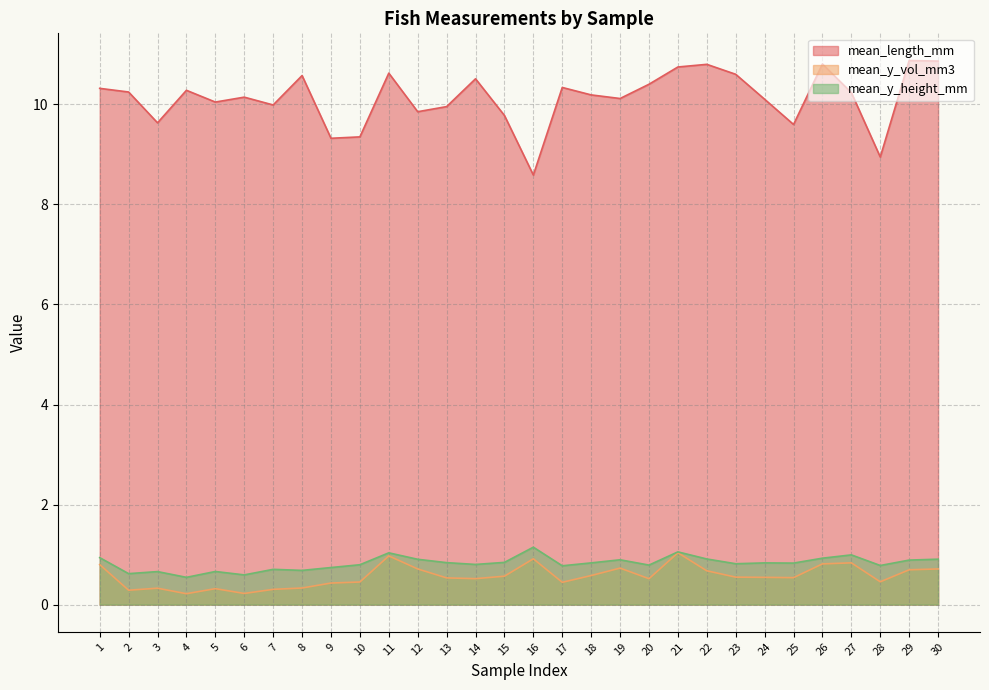

Reading left to right, list all the values displayed in this chart.

mean_length_mm: 1=10.3	2=10.2	3=9.6	4=10.3	5=10.0	6=10.1	7=10.0	8=10.6	9=9.3	10=9.3	11=10.6	12=9.9	13=10.0	14=10.5	15=9.8	16=8.6	17=10.3	18=10.2	19=10.1	20=10.4	21=10.7	22=10.8	23=10.6	24=10.1	25=9.6	26=10.8	27=10.2	28=8.9	29=10.9	30=10.9
mean_y_vol_mm3: 1=0.8	2=0.3	3=0.3	4=0.2	5=0.3	6=0.2	7=0.3	8=0.3	9=0.4	10=0.5	11=1.0	12=0.7	13=0.5	14=0.5	15=0.6	16=0.9	17=0.4	18=0.6	19=0.7	20=0.5	21=1.0	22=0.7	23=0.5	24=0.5	25=0.5	26=0.8	27=0.8	28=0.5	29=0.7	30=0.7
mean_y_height_mm: 1=0.9	2=0.6	3=0.7	4=0.5	5=0.7	6=0.6	7=0.7	8=0.7	9=0.7	10=0.8	11=1.0	12=0.9	13=0.8	14=0.8	15=0.8	16=1.1	17=0.8	18=0.8	19=0.9	20=0.8	21=1.1	22=0.9	23=0.8	24=0.8	25=0.8	26=0.9	27=1.0	28=0.8	29=0.9	30=0.9